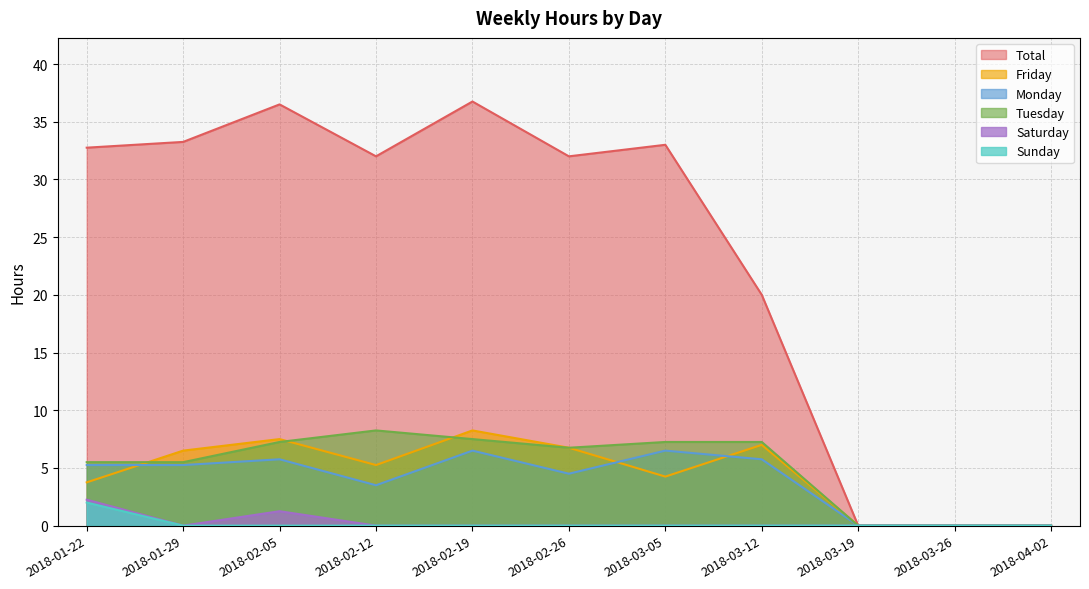

At 2018-01-22, list the series in order from largest to smallest.

Total, Tuesday, Monday, Friday, Saturday, Sunday